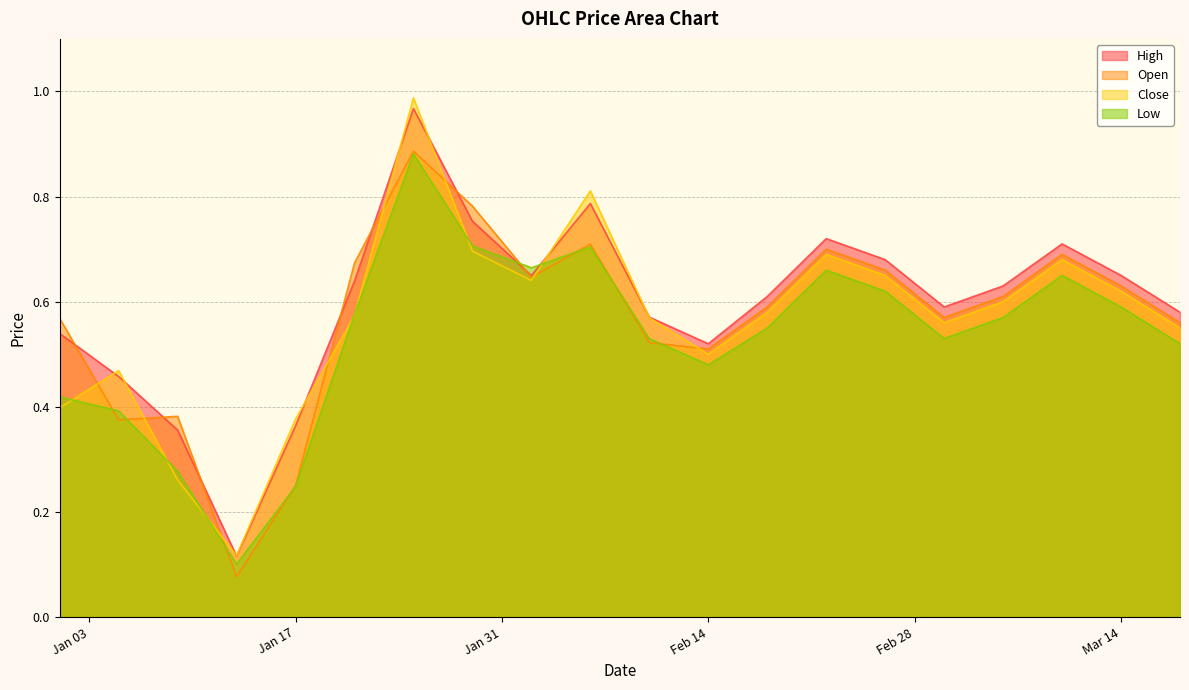

Which series has the largest range (max minus min)?

Close